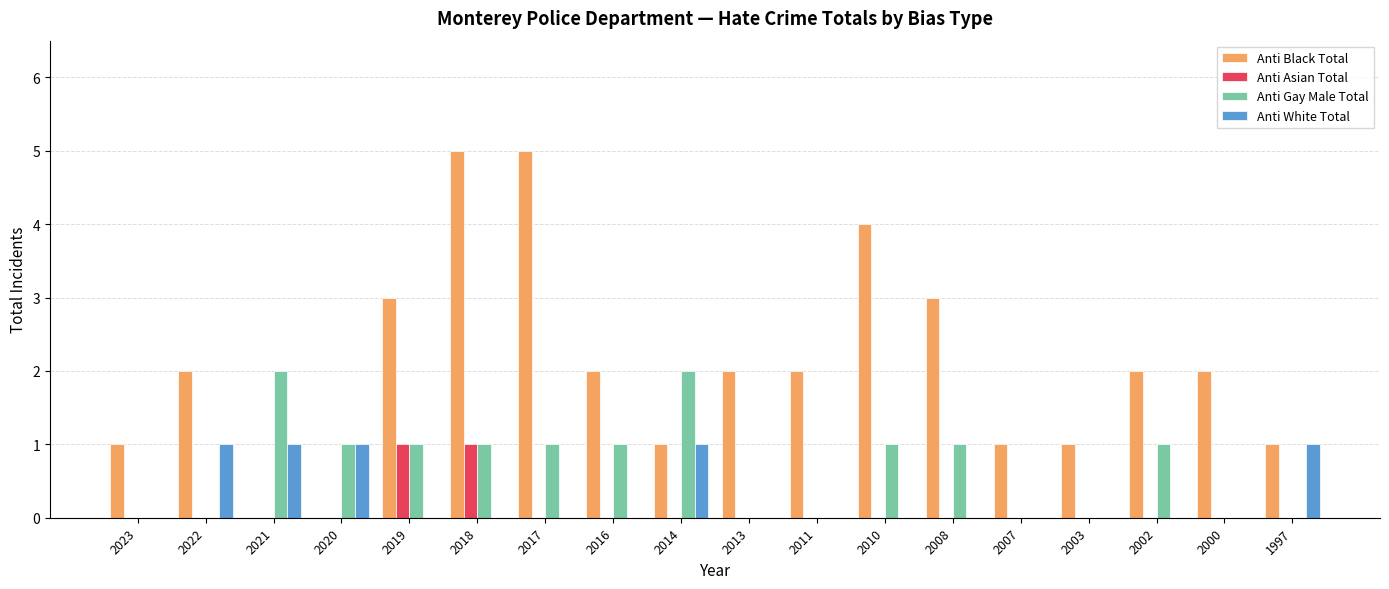

Is it true that Anti Gay Male Total equals 1 at 2016?

True